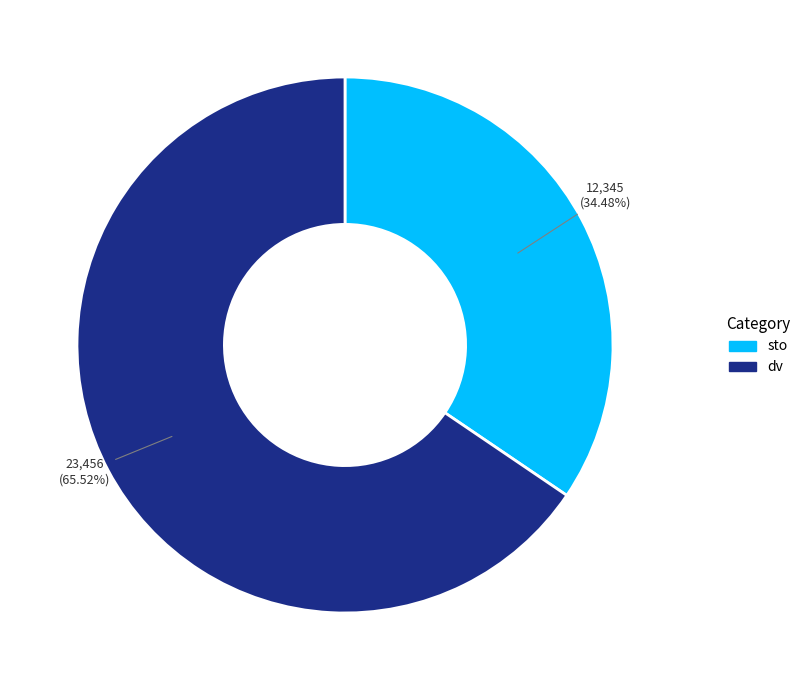

Between sto and dv, which is larger?

dv